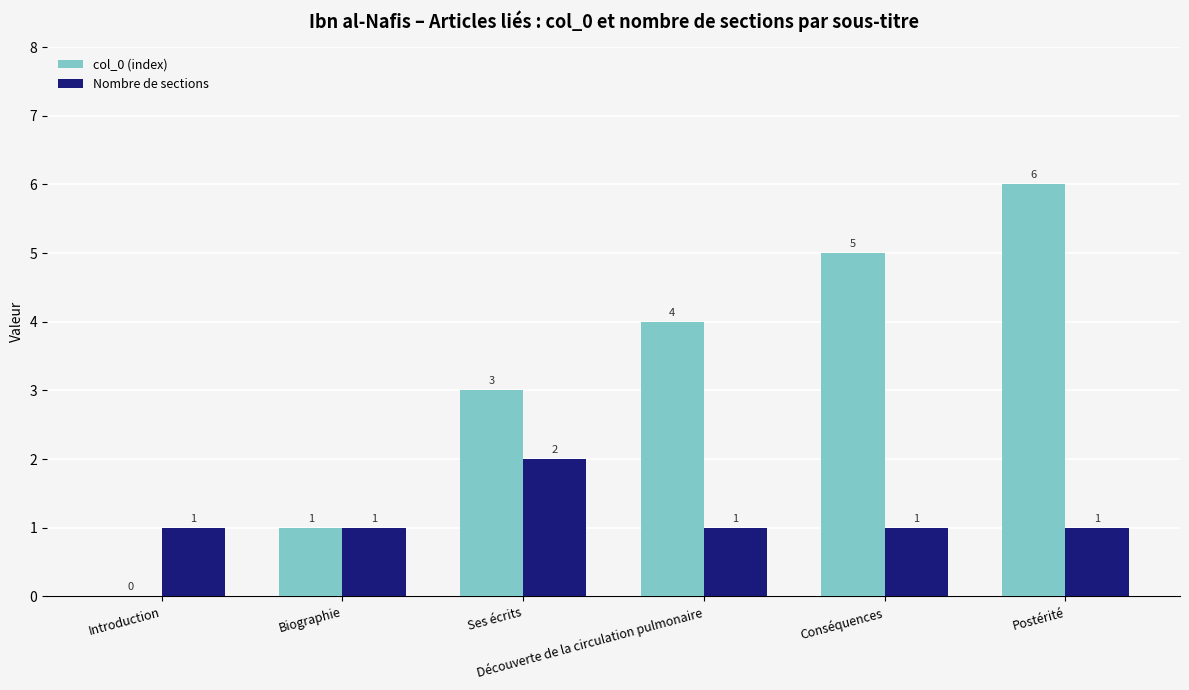

Is it true that col_0 (index) equals 4 at Découverte de la circulation pulmonaire?

True